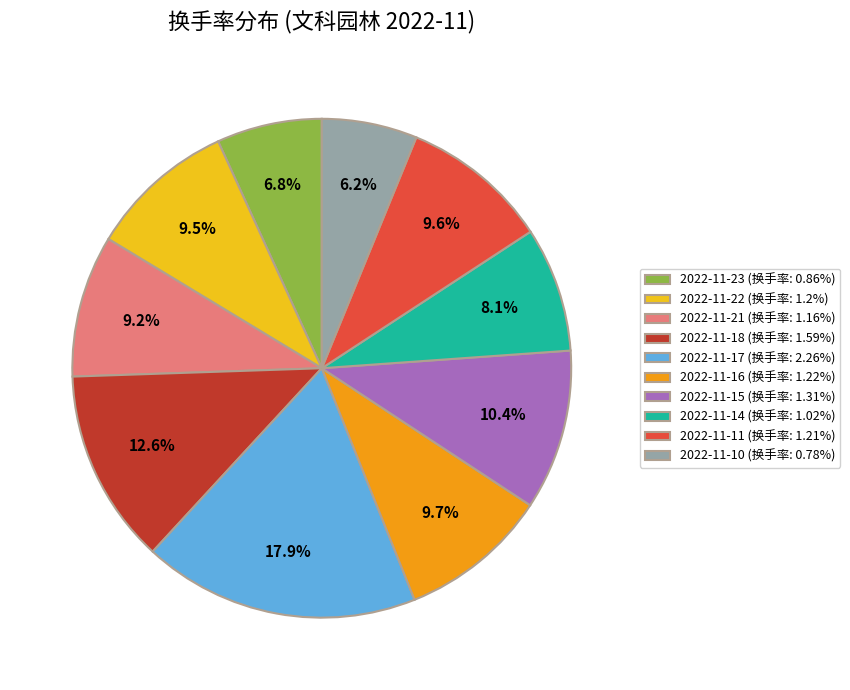

Approximately how many times larger is the value at 2022-11-11 (换手率: 1.21%) compared to 2022-11-15 (换手率: 1.31%)?

0.9